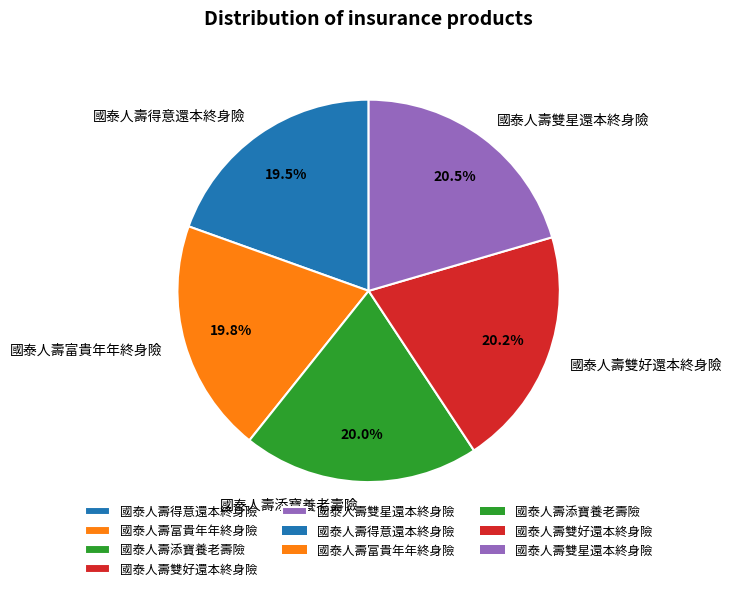

To the nearest percent, what percentage of the pie is 國泰人壽富貴年年終身險?

20%